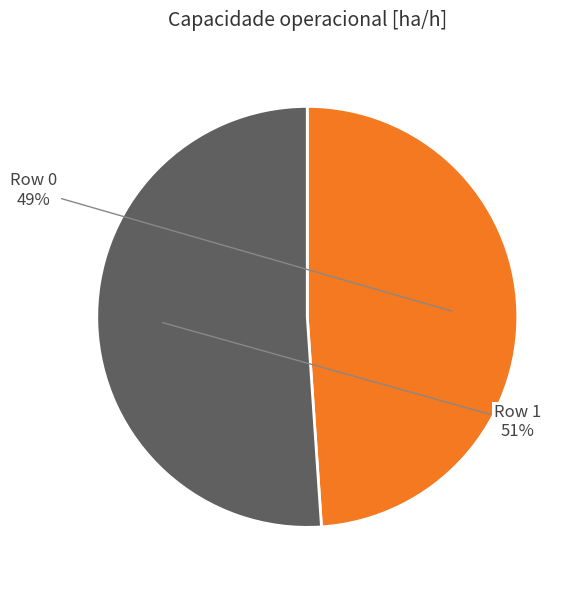

Count the number of slices in the pie.

2